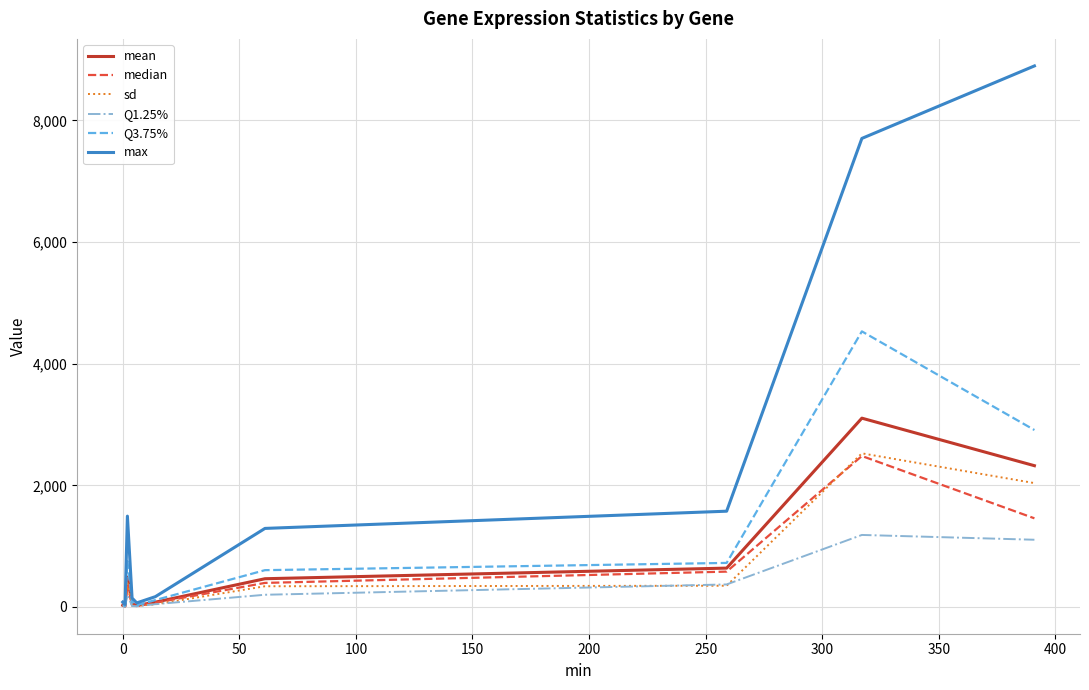

What is the maximum value shown in the chart?

8896.0